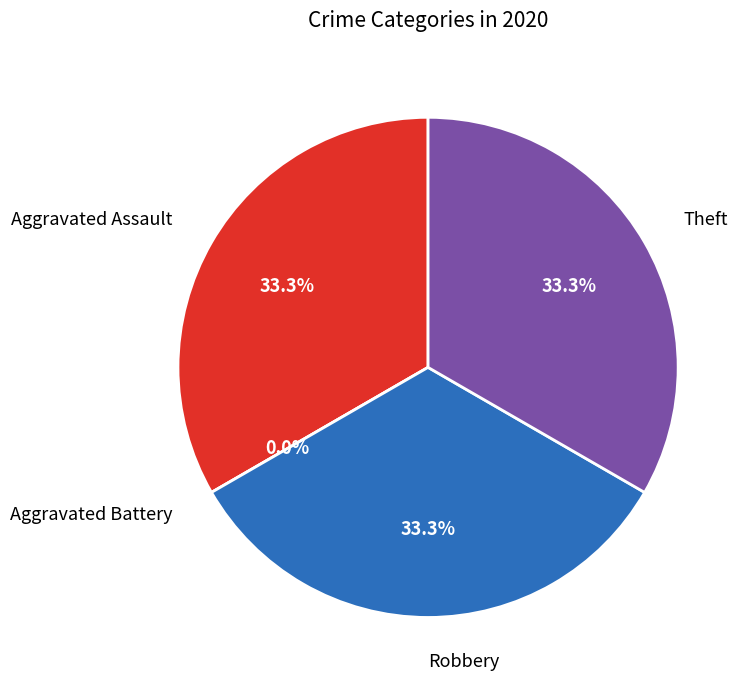

Combined, do Theft and Aggravated Assault account for over 50%?

Yes